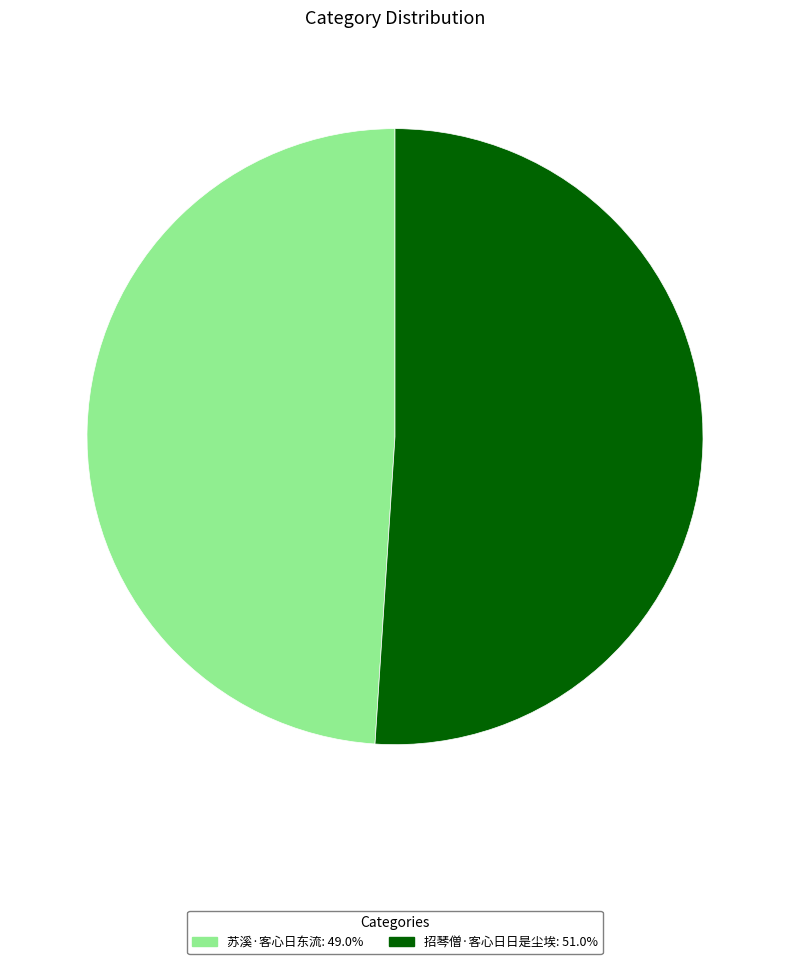

Do 招琴僧·客心日日是尘埃 and 苏溪·客心日东流 together represent more than half of the pie?

Yes